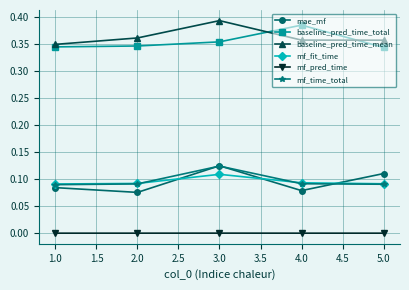

What is the label of the 1st point from the left?

1.0